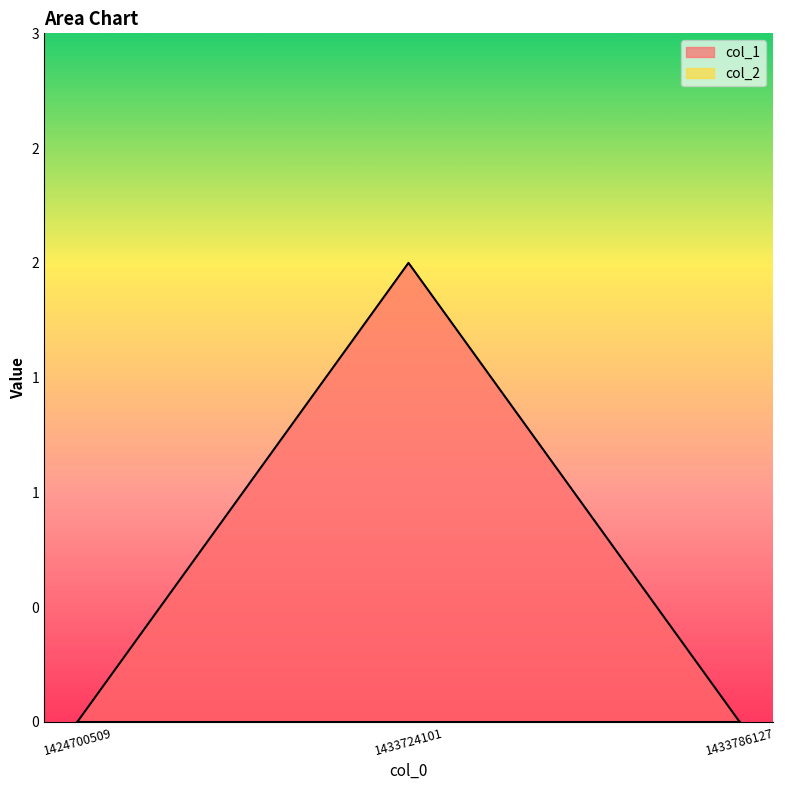

Reading left to right, what are all the values shown in this chart?

1424700509=0	1433724101=2	1433786127=0